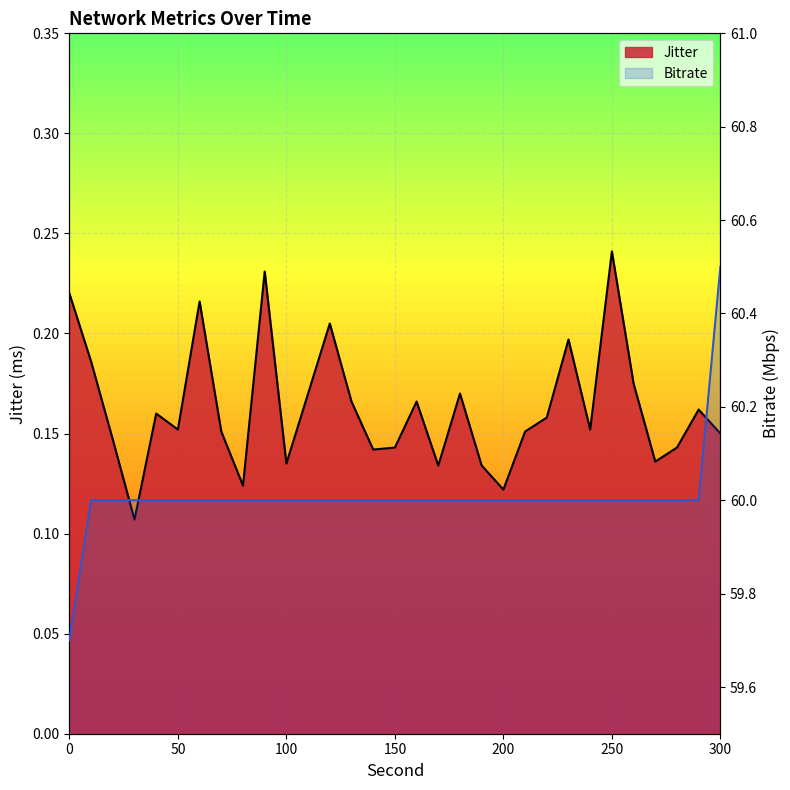

Is it true that the value at 22 is 60.0?

True